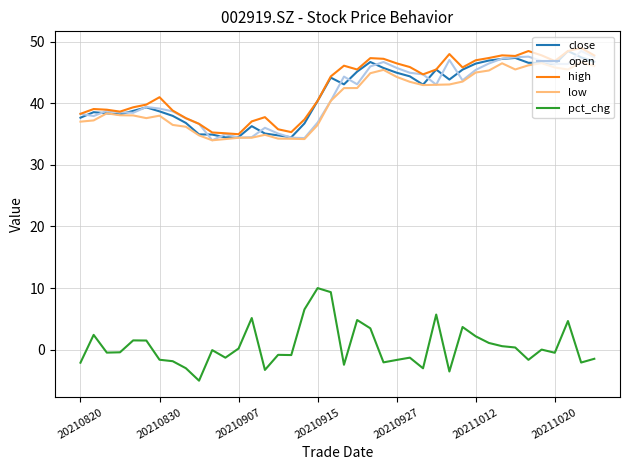

What is the smallest value displayed?

-5.1